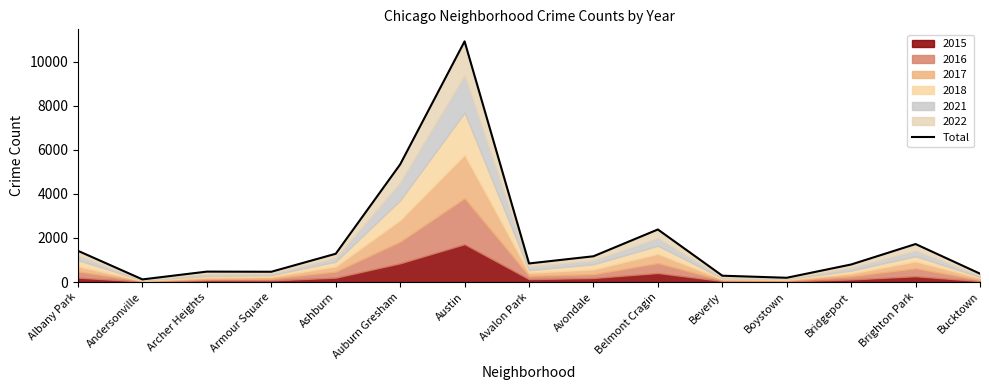

Reading left to right, extract all data points from this chart.

Albany Park=1416	Andersonville=120	Archer Heights=474	Armour Square=467	Ashburn=1284	Auburn Gresham=5341	Austin=10925	Avalon Park=844	Avondale=1170	Belmont Cragin=2386	Beverly=288	Boystown=194	Bridgeport=797	Brighton Park=1725	Bucktown=380